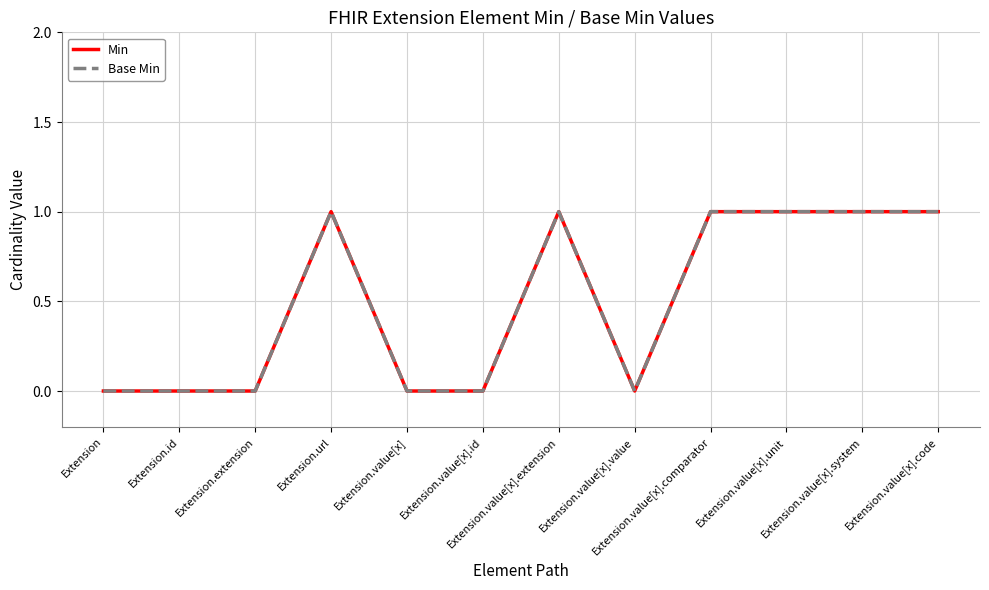

In Base Min, how many points are higher than both neighbors (excluding endpoints)?

2